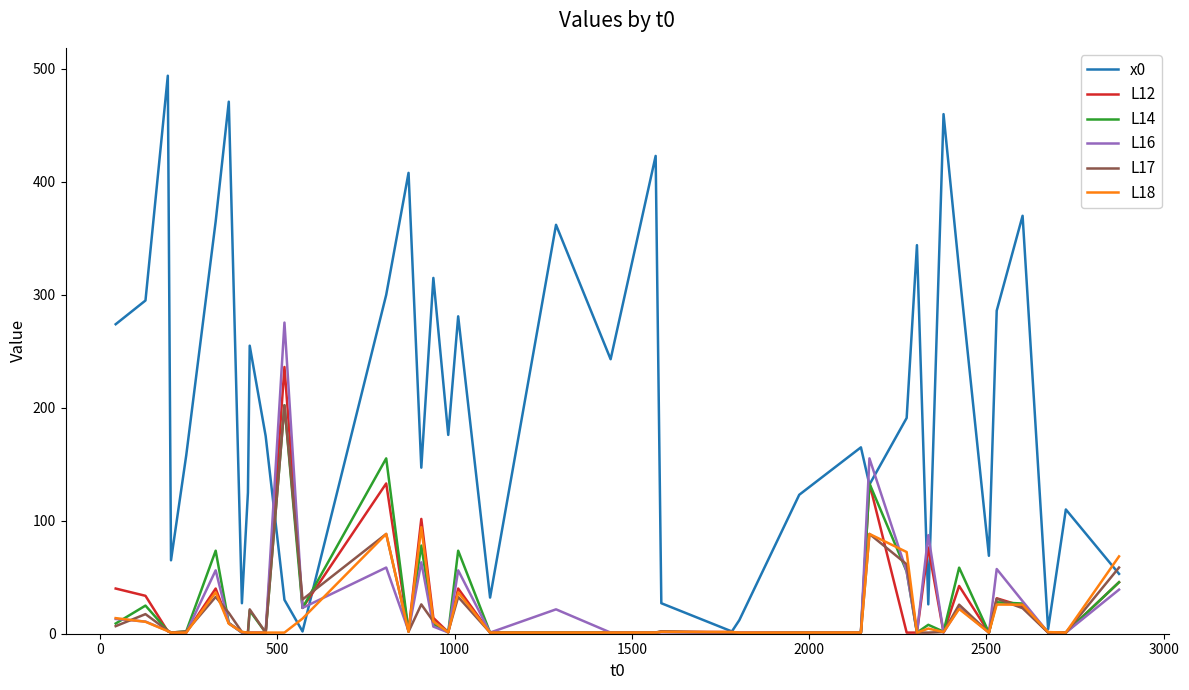

What is the greatest value displayed?

494.0